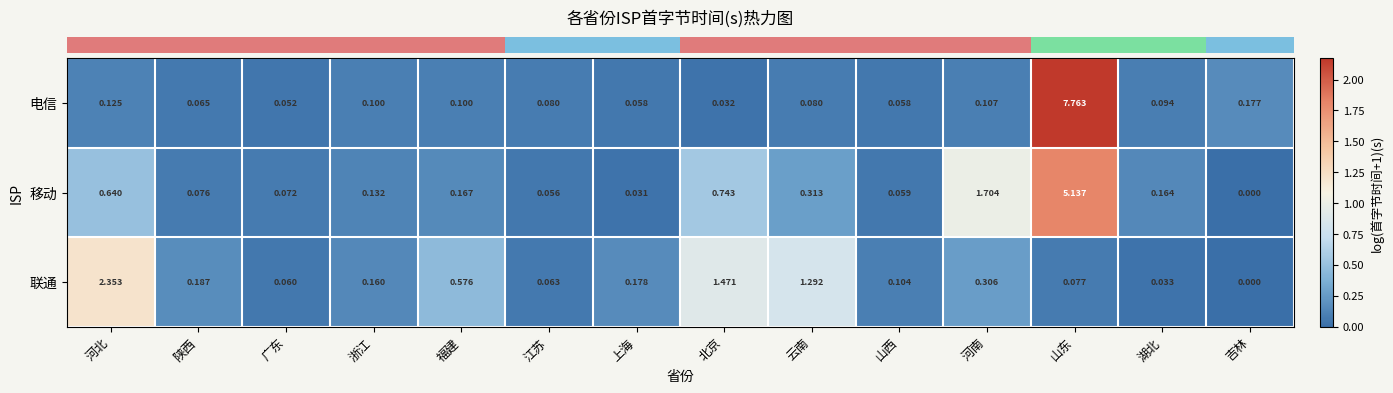

Rank the categories by 移动 value from lowest to highest.

吉林, 上海, 江苏, 山西, 广东, 陕西, 浙江, 湖北, 福建, 云南, 河北, 北京, 河南, 山东